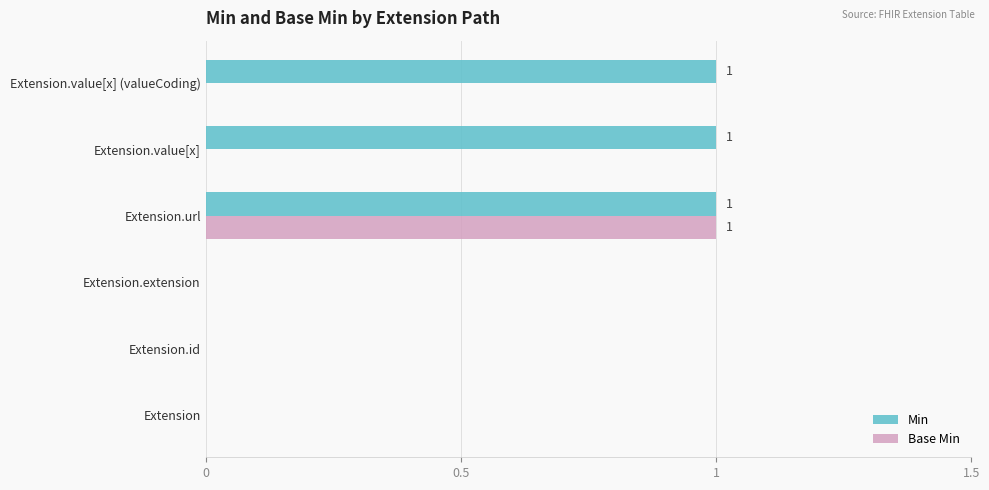

True or false: Base Min has a value of -1 at Extension.value[x] (valueCoding).

False